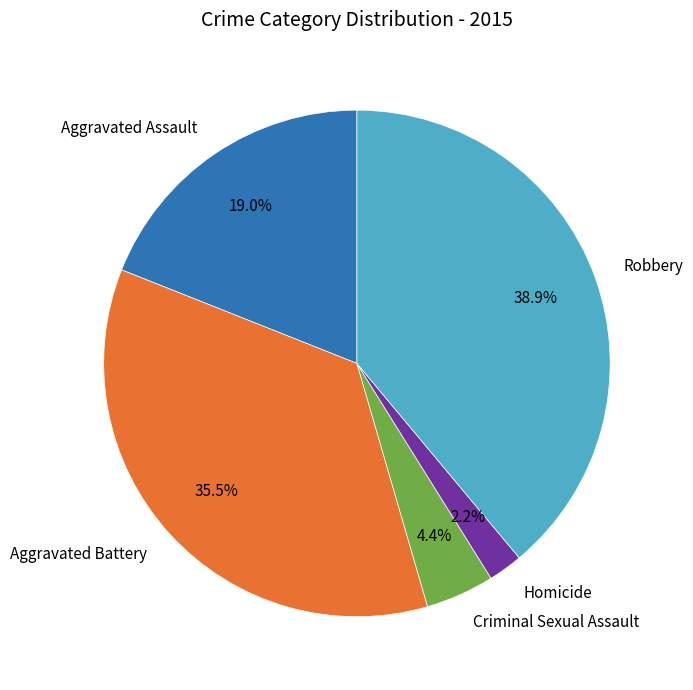

What is the total percentage of Criminal Sexual Assault and Robbery?

43.3%